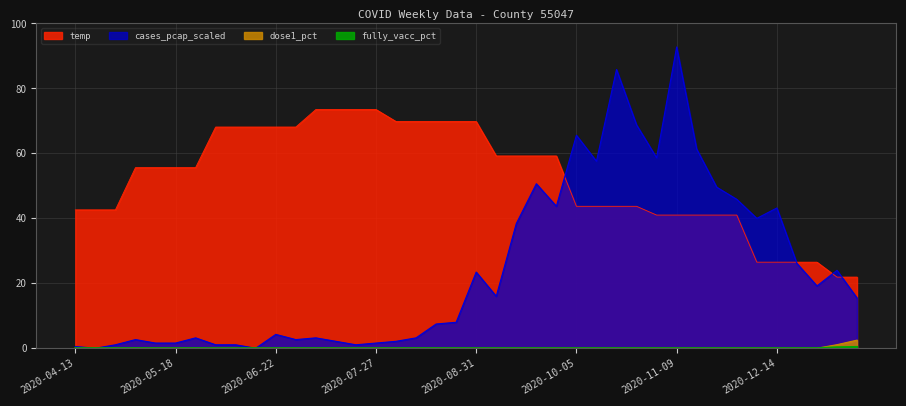

How many values in the cases_pcap_scaled series exceed 15?

20